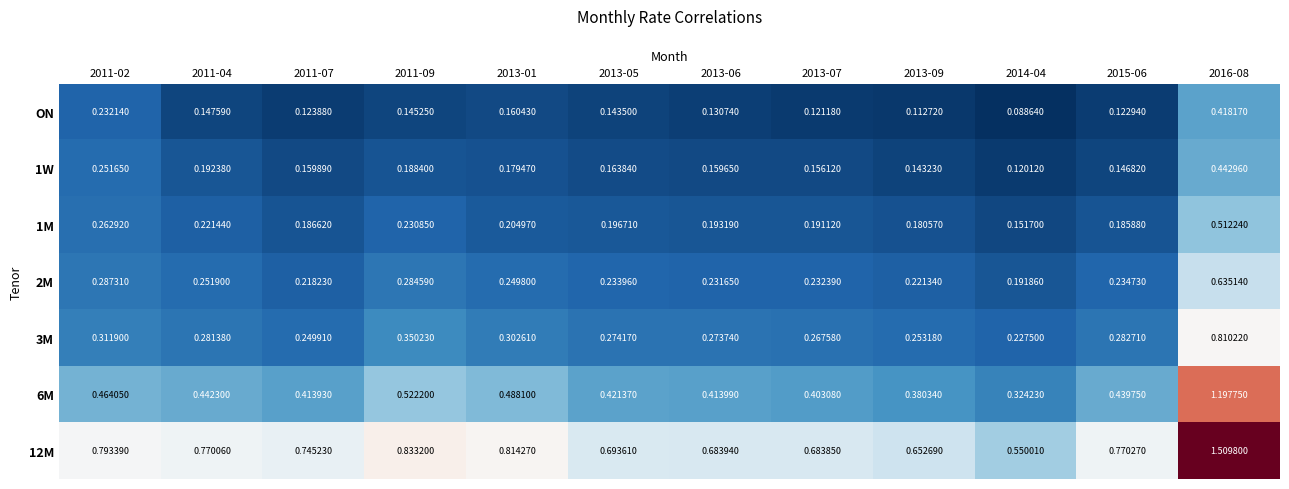

Is the value of 1W at 2013-01 greater than the value of 3M at 2011-07?

No